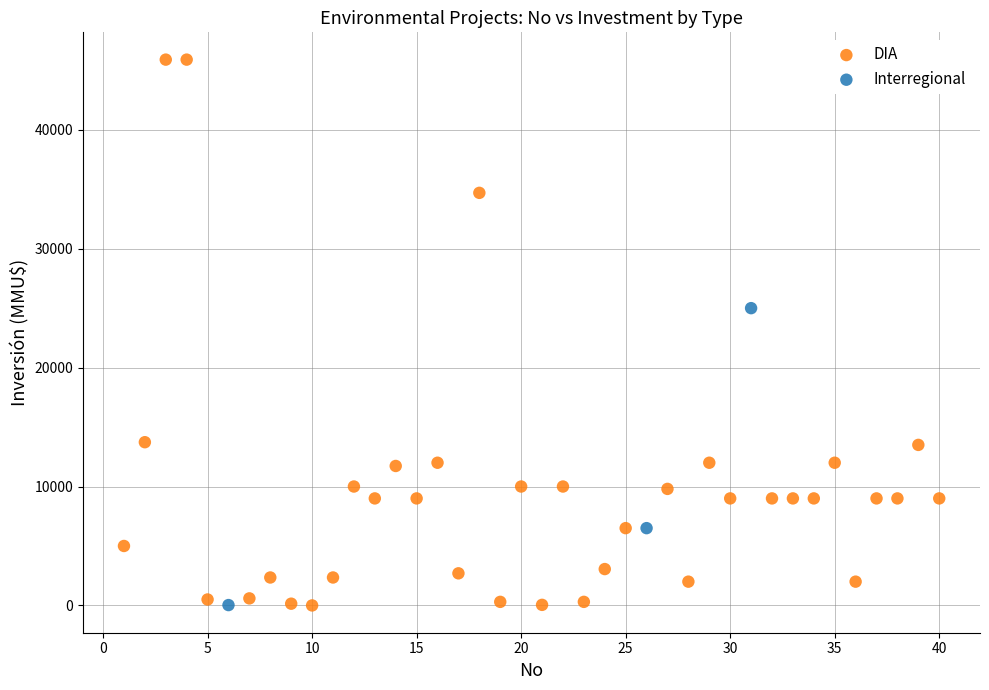

Which series has the widest spread of Y values?

DIA